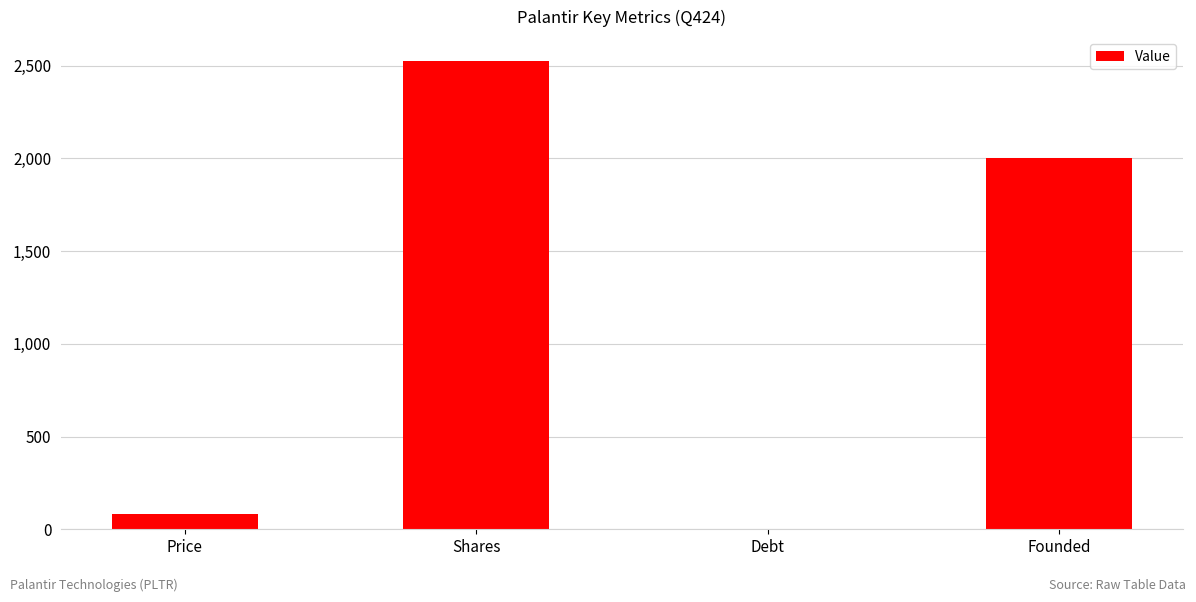

What is the change in value from Debt to Founded?

+2003